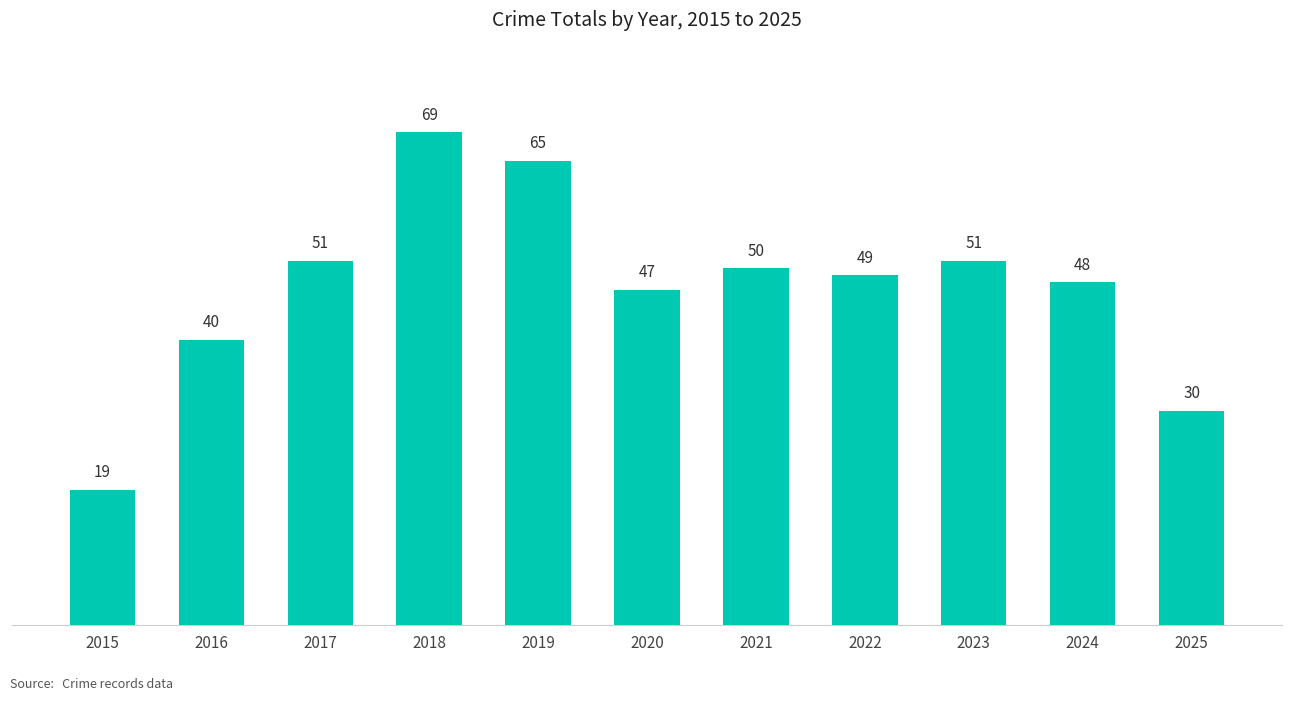

Between 2016 and 2021, which is larger?

2021